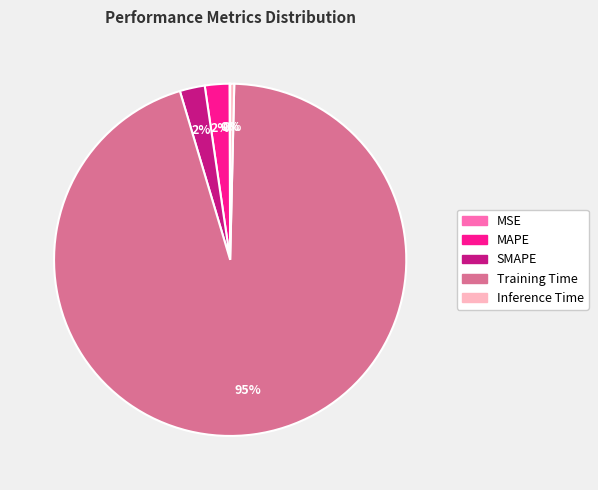

What is the largest slice in the pie chart?

Training Time